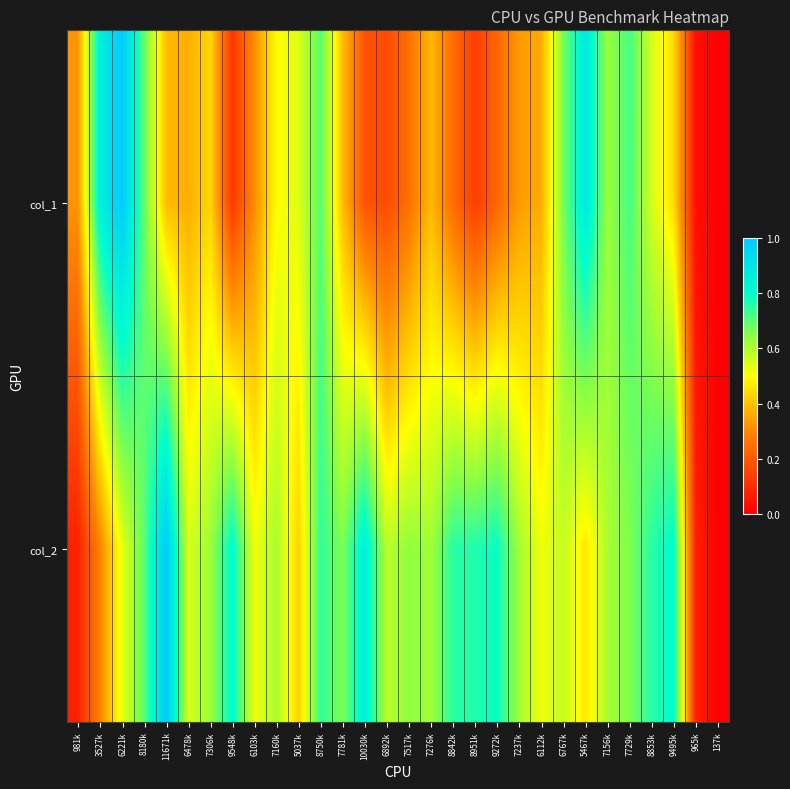

Count the number of data series in this chart.

2